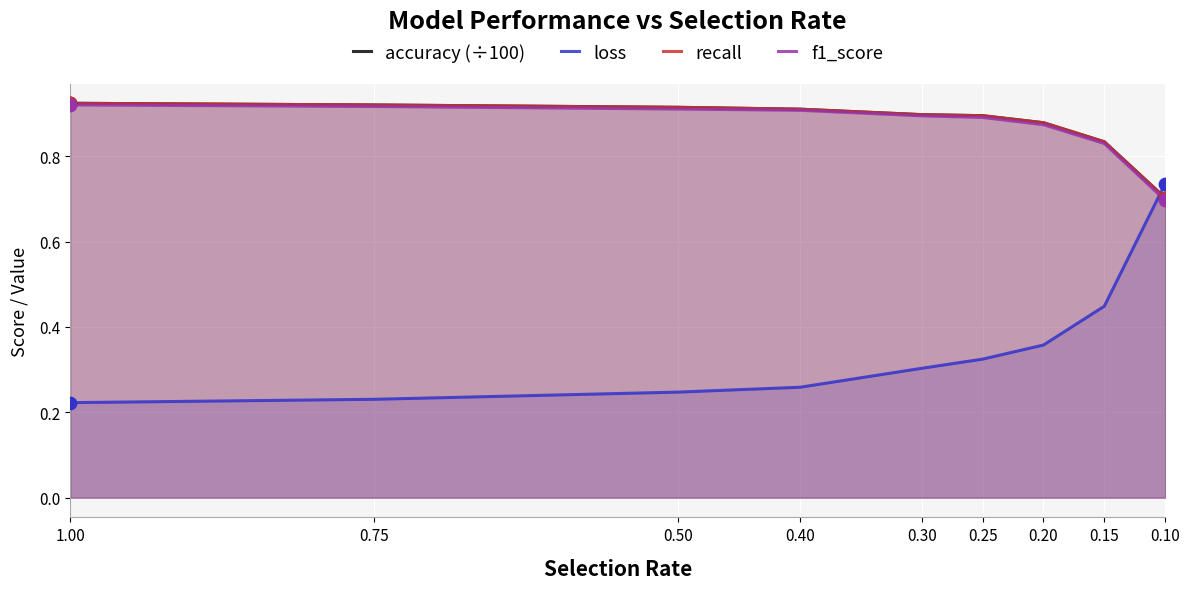

Which series has the largest total across all categories?

accuracy (÷100)